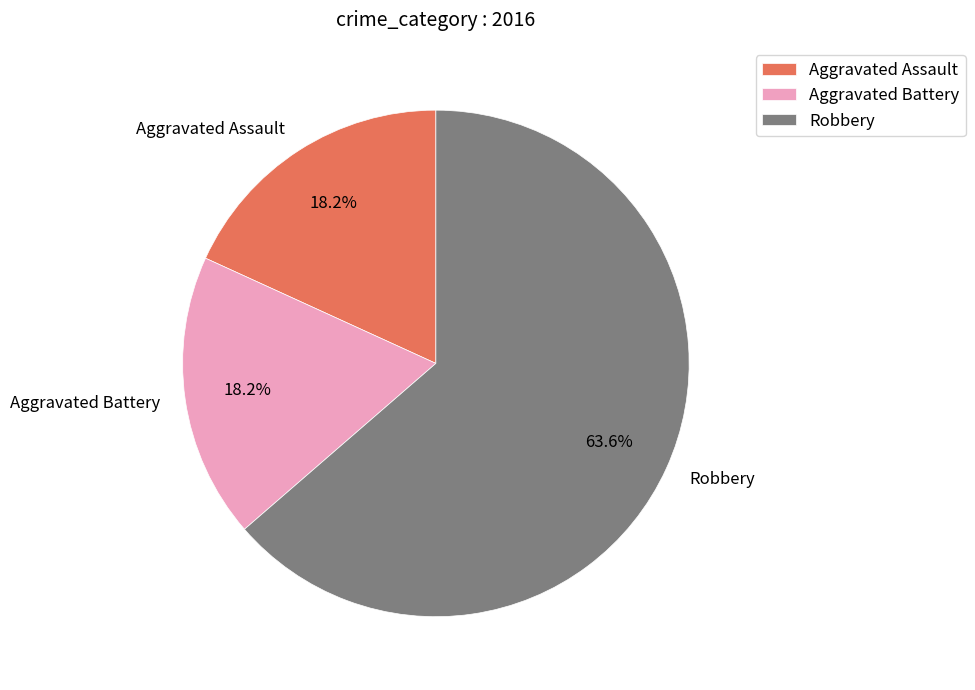

How many slices are in this pie chart?

3